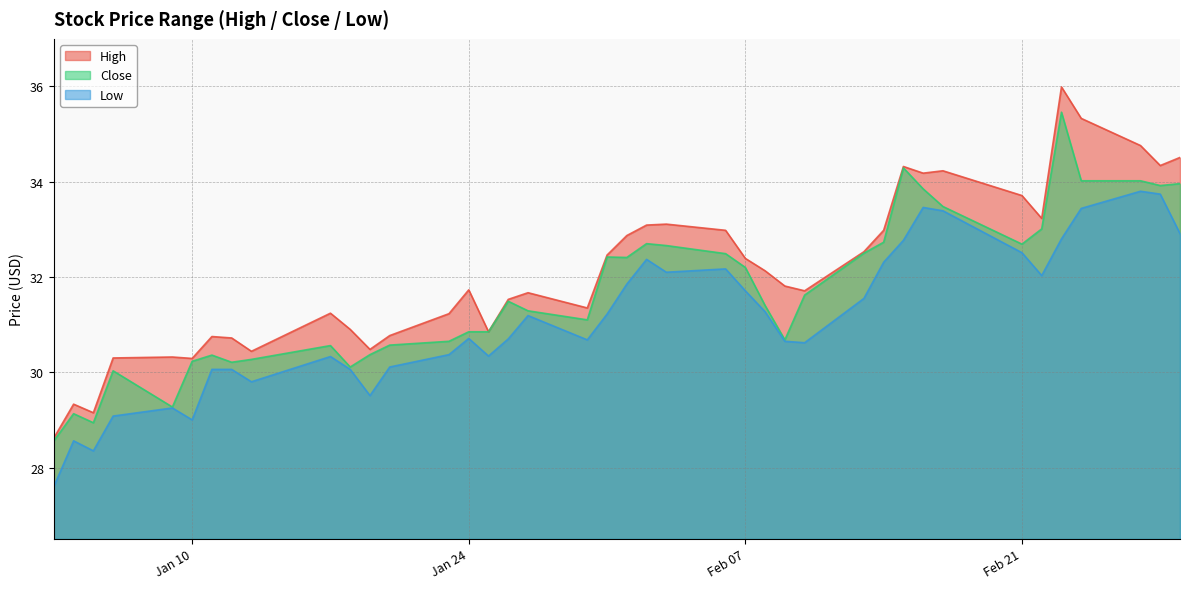

Which series has the widest spread of values?

High